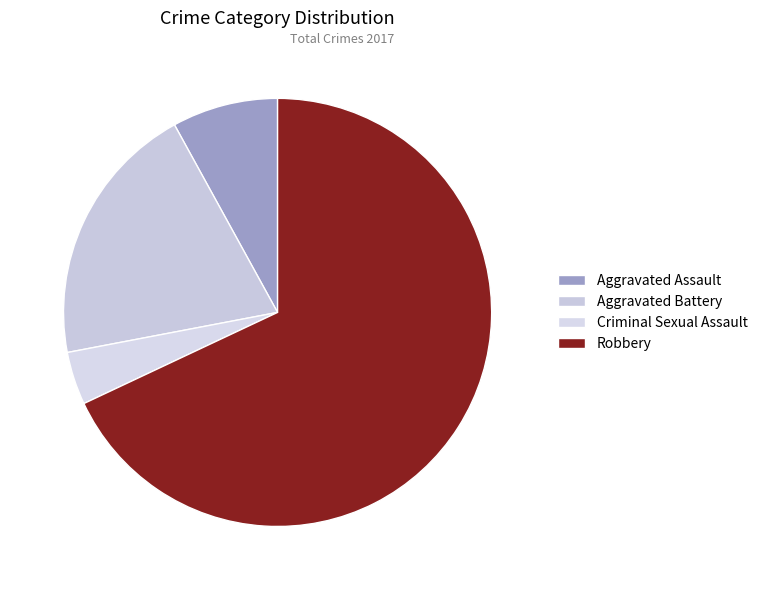

Rank the categories by value from highest to lowest.

Robbery, Aggravated Battery, Aggravated Assault, Criminal Sexual Assault